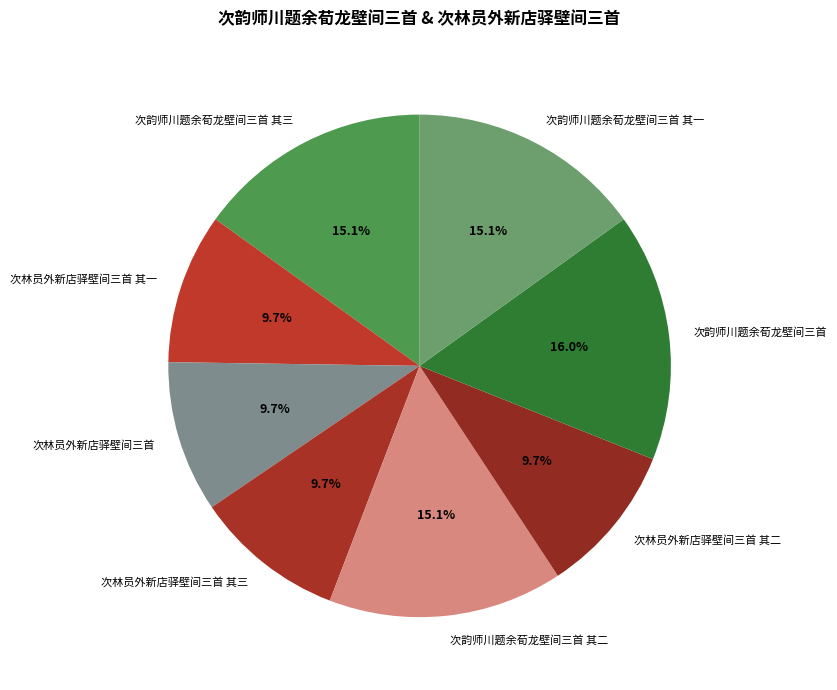

To the nearest percent, what is the average slice percentage?

12%